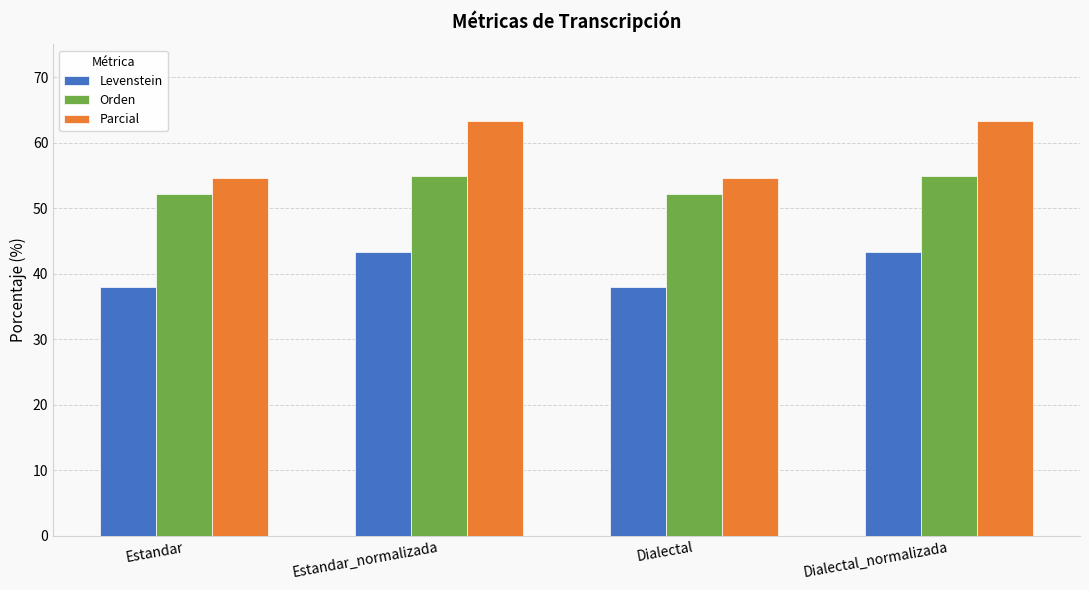

Reading right to left, transcribe all the data shown in this chart.

Levenstein: Dialectal_normalizada=43.4	Dialectal=37.9	Estandar_normalizada=43.4	Estandar=37.9
Orden: Dialectal_normalizada=54.9	Dialectal=52.2	Estandar_normalizada=54.9	Estandar=52.2
Parcial: Dialectal_normalizada=63.2	Dialectal=54.5	Estandar_normalizada=63.2	Estandar=54.5